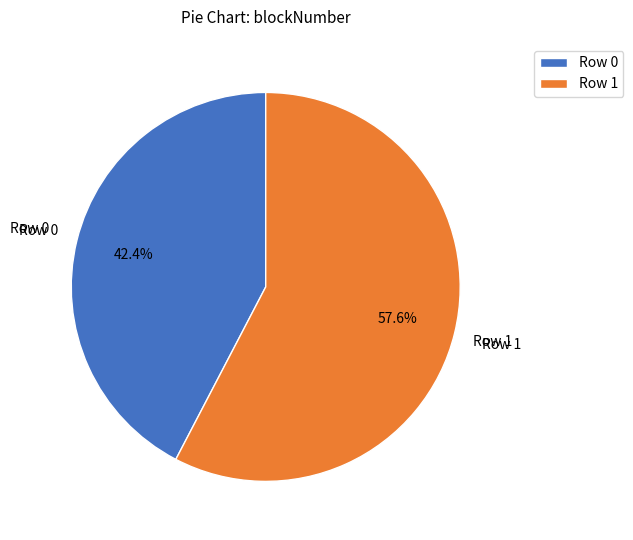

Rank the categories by value from highest to lowest.

Row 1, Row 0